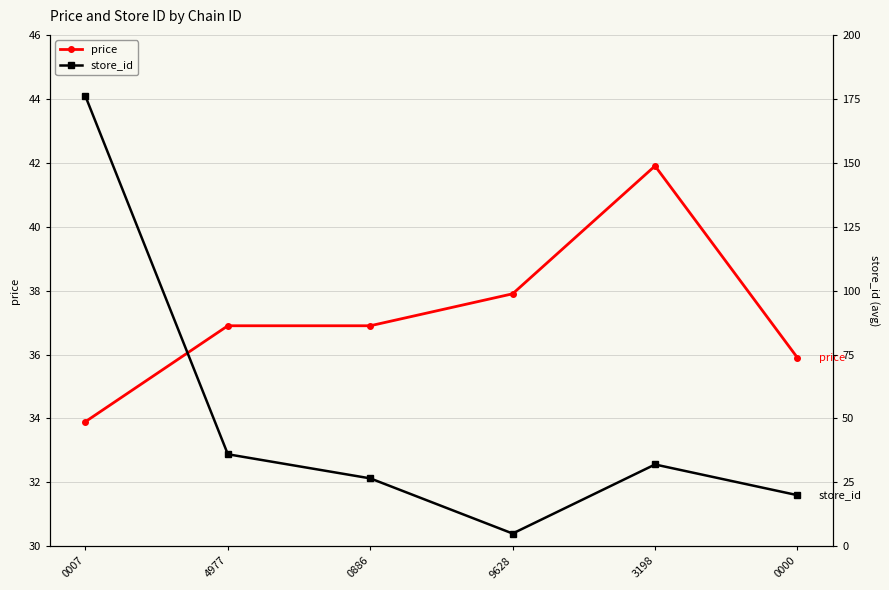

At how many categories does at least one series exceed 42?

1